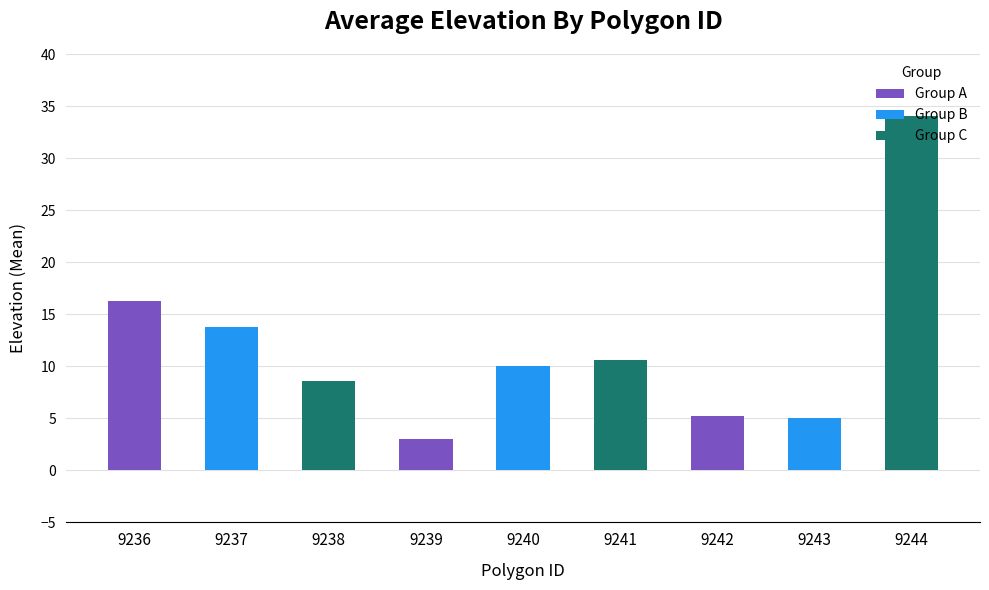

The chart shows a value of 16.2 at 9236. True or false?

True